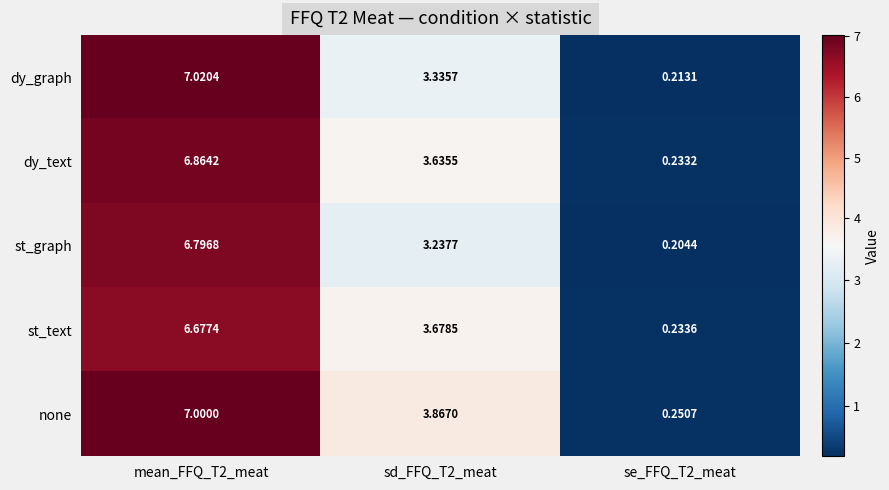

Which series changed the most between mean_FFQ_T2_meat and sd_FFQ_T2_meat?

dy_graph